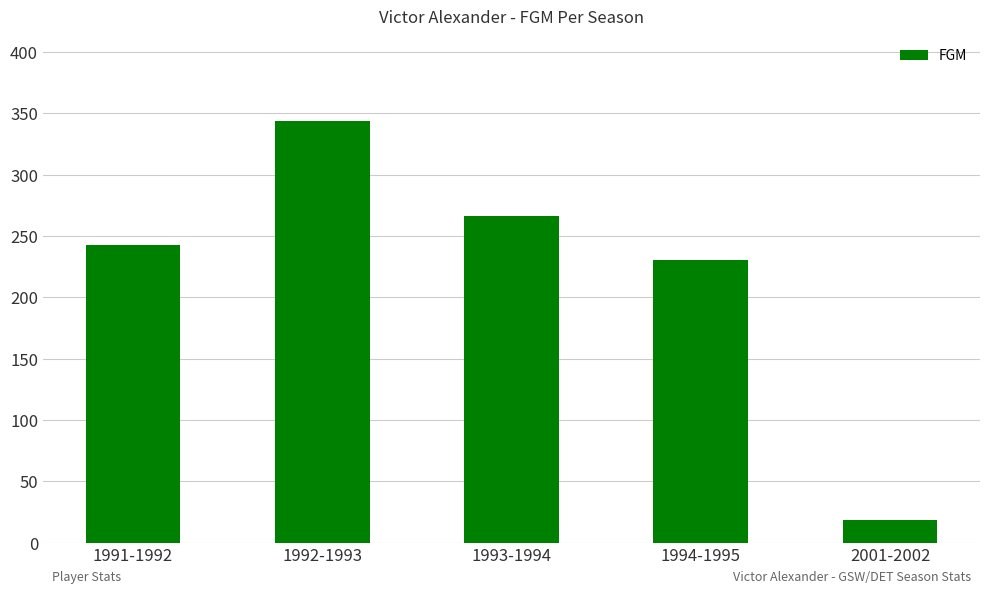

What is the label of the 4th bar from the left?

1994-1995